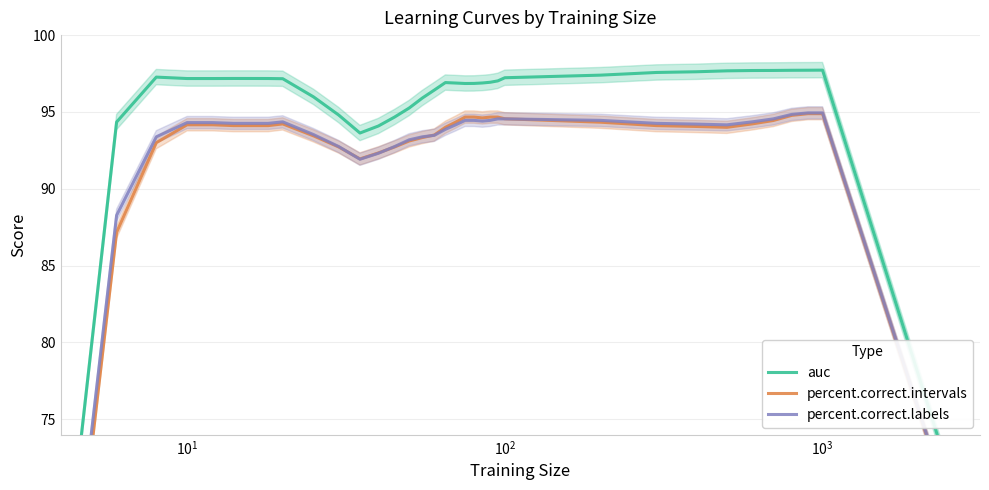

Which series has the widest spread of values?

percent.correct.intervals